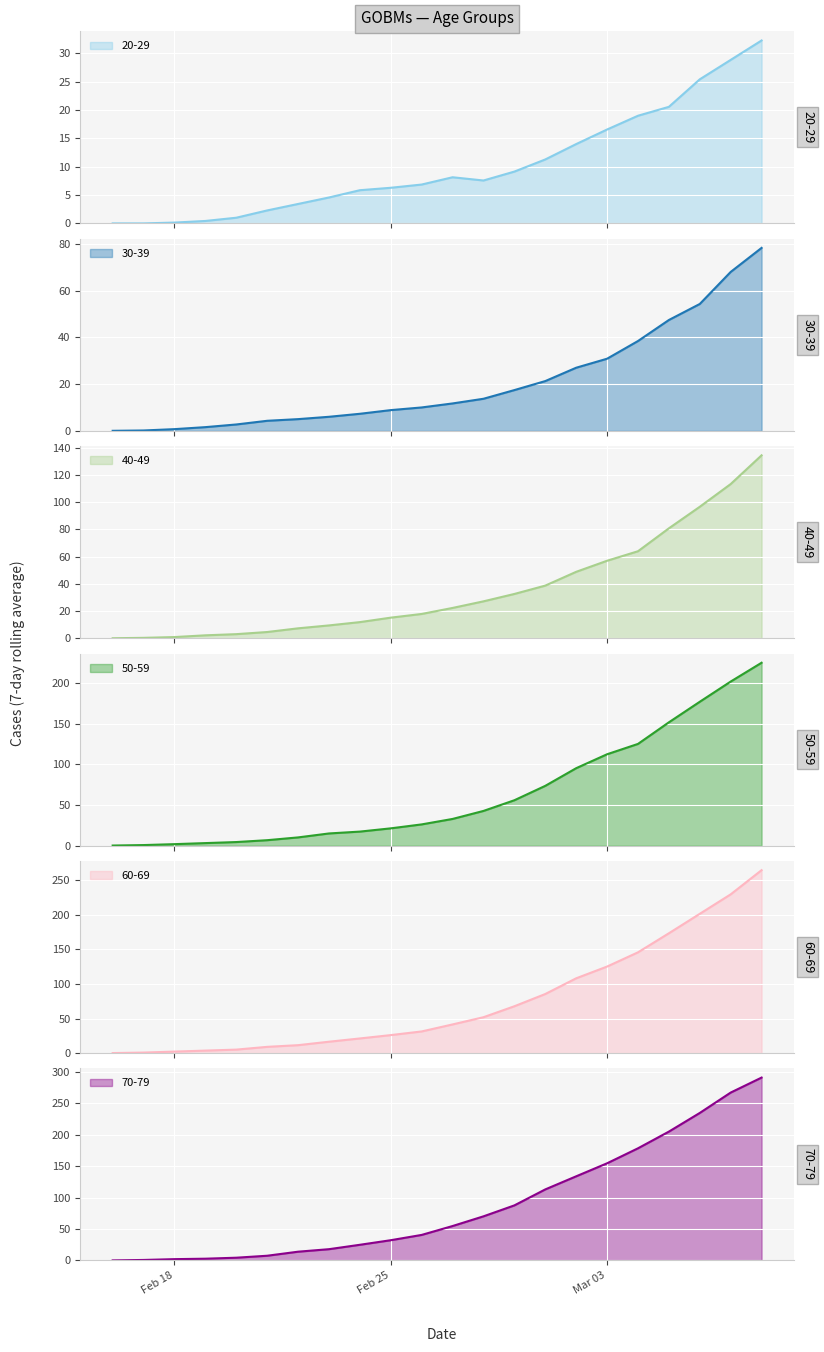

Which series changed the most between 2020-02-17 and 2020-03-05?

70-79